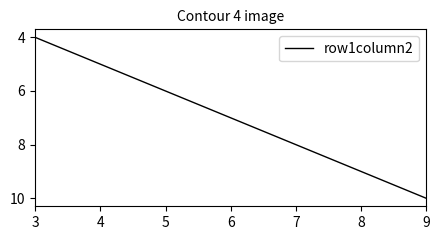

What is the ratio of the value at 7 to the value at 9?

0.8